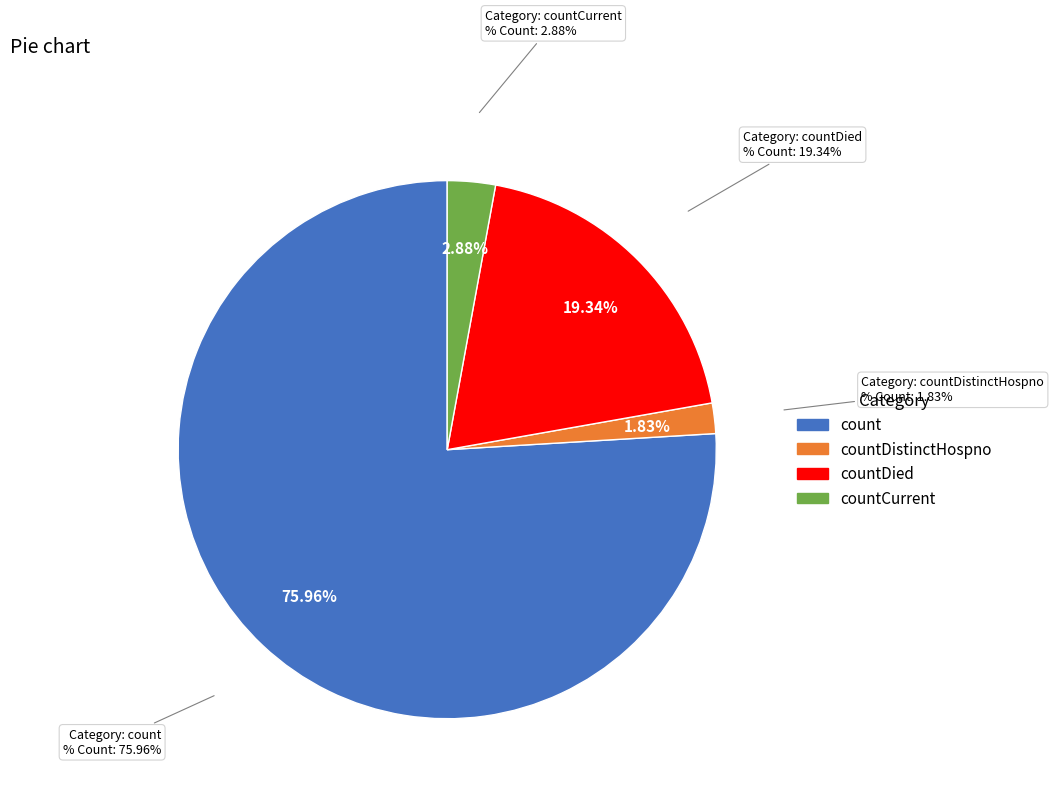

To the nearest percent, what is the difference between the largest and smallest slice percentages?

74%